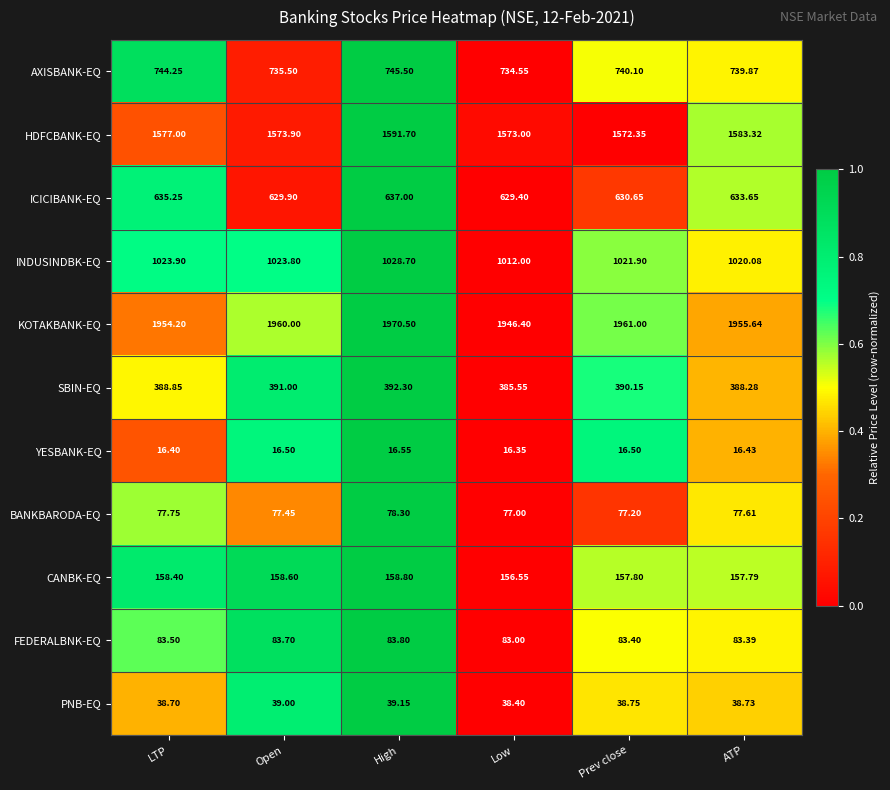

What is the total value across all series at High?

6742.3